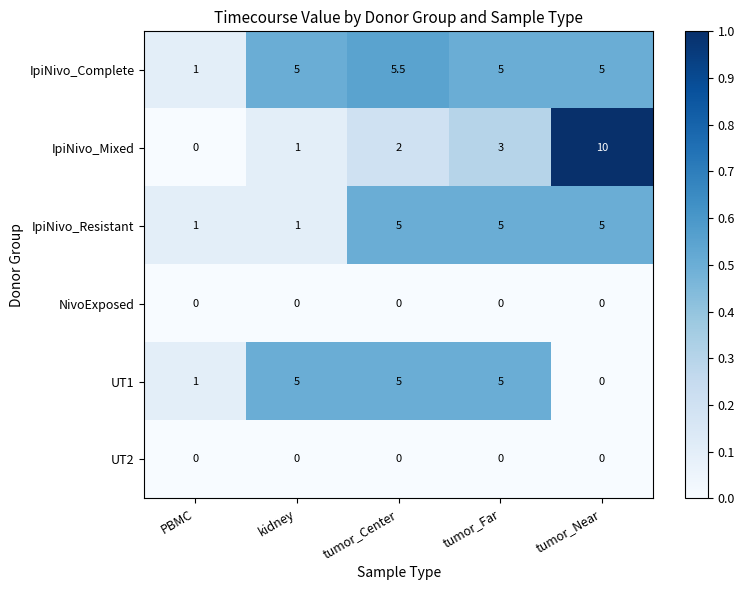

The value of UT1 at kidney is 6.5. True or false?

False